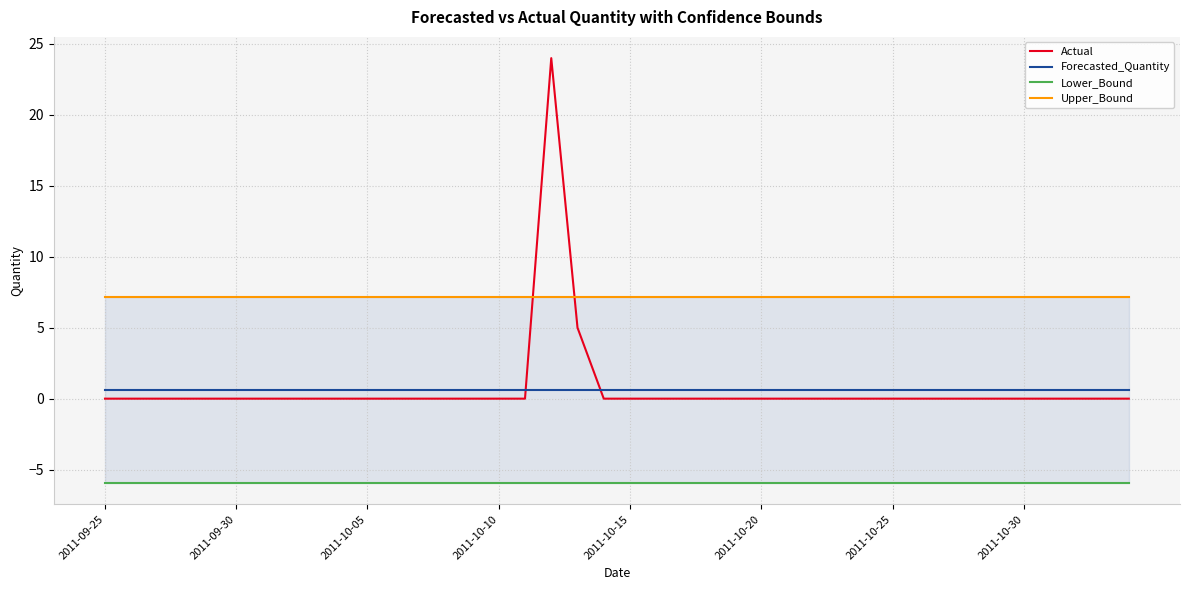

How many positive values does the Actual series have?

2